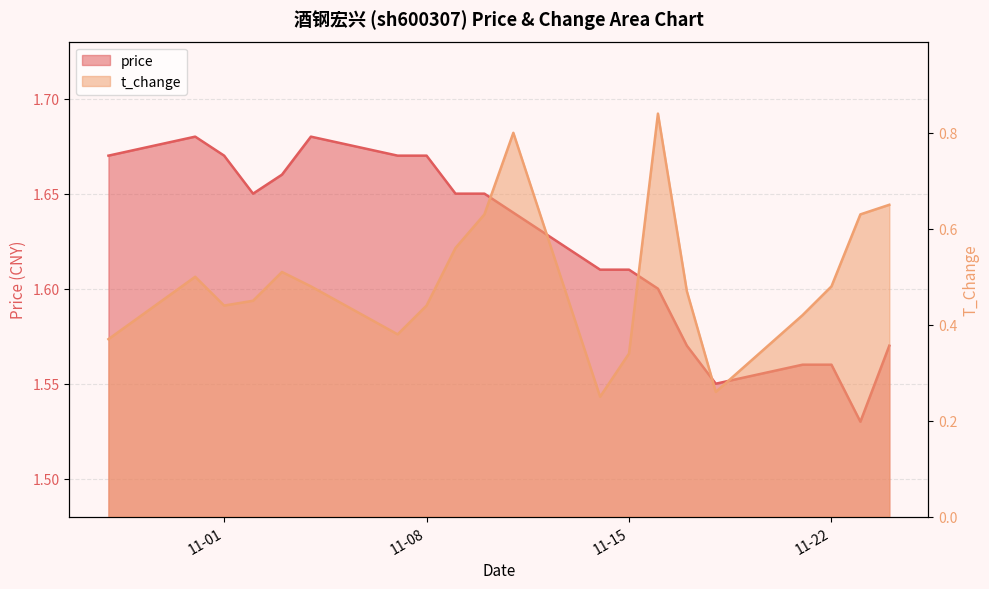

How many categories are shown in the chart?

20